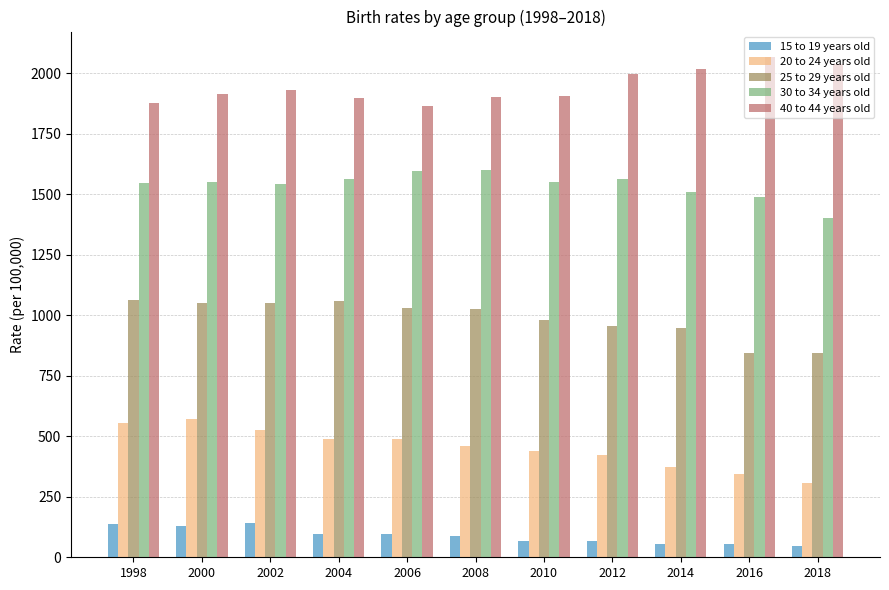

What is the maximum value for 40 to 44 years old?

2068.0